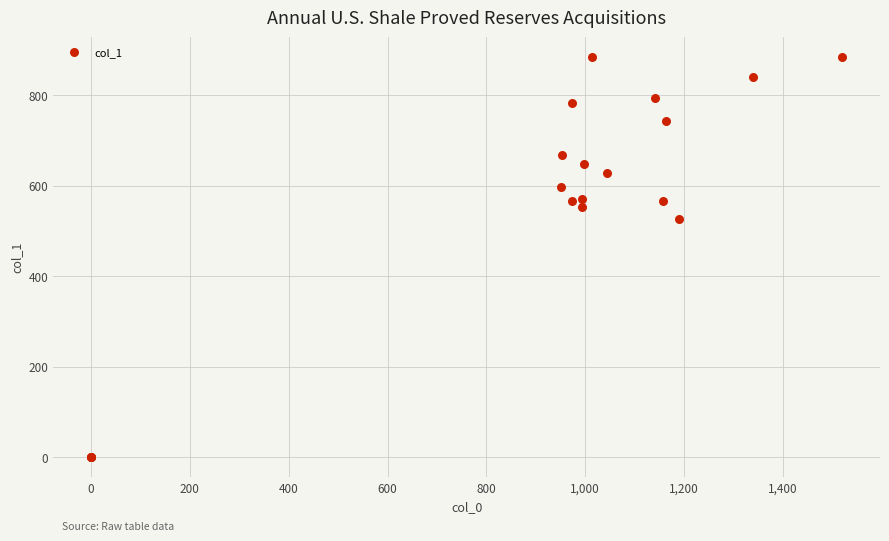

What Y value in the scatter plot is closest to 442?

526.5